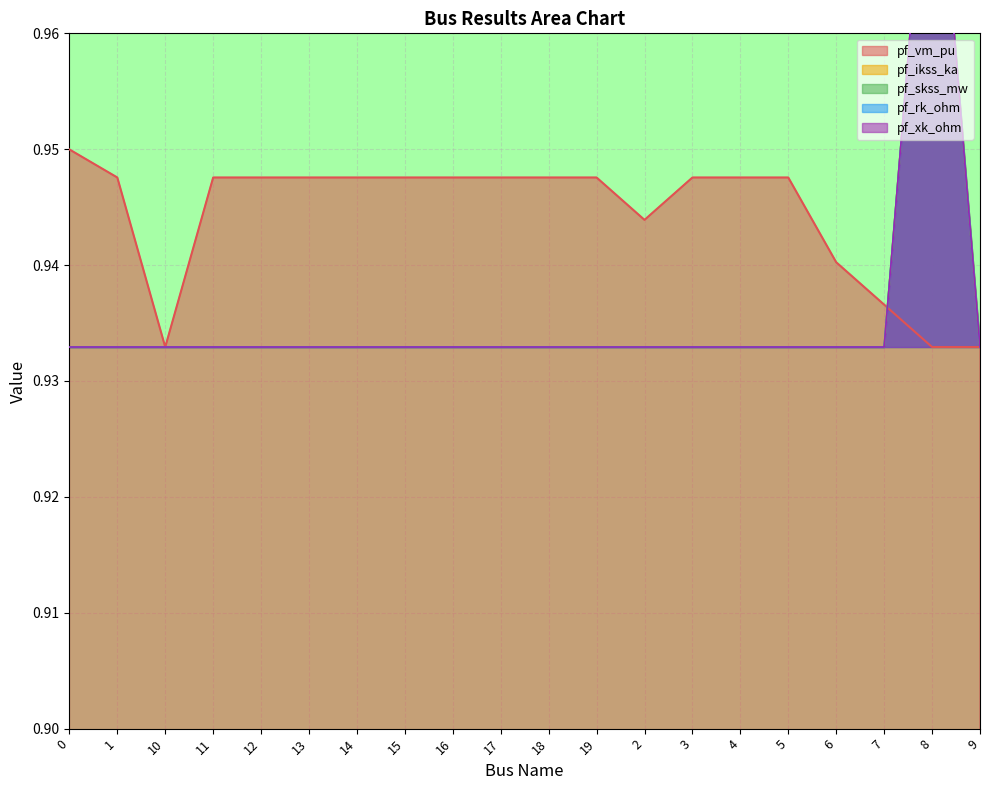

Which has a higher value, 16 or 17?

17